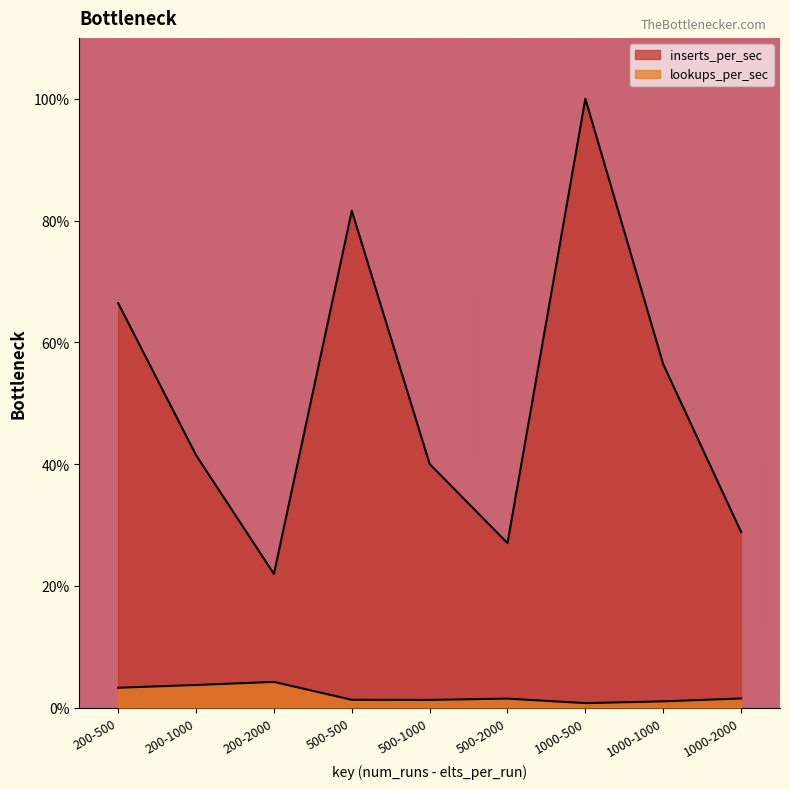

True or false: lookups_per_sec and inserts_per_sec intersect in this chart.

False